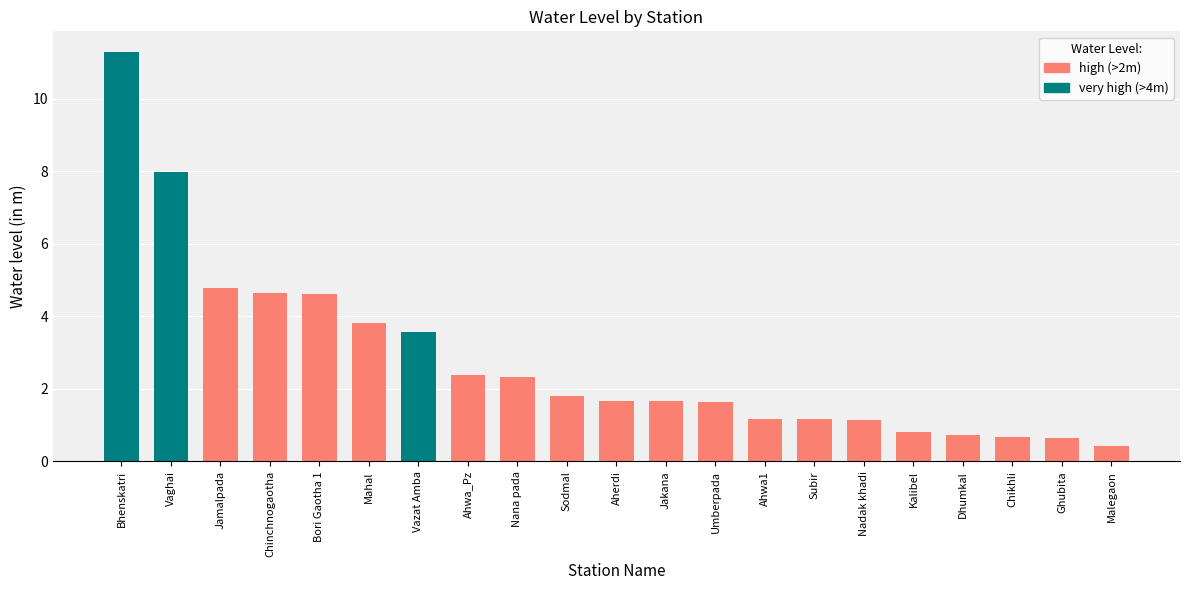

What is the sum of all values?

59.0